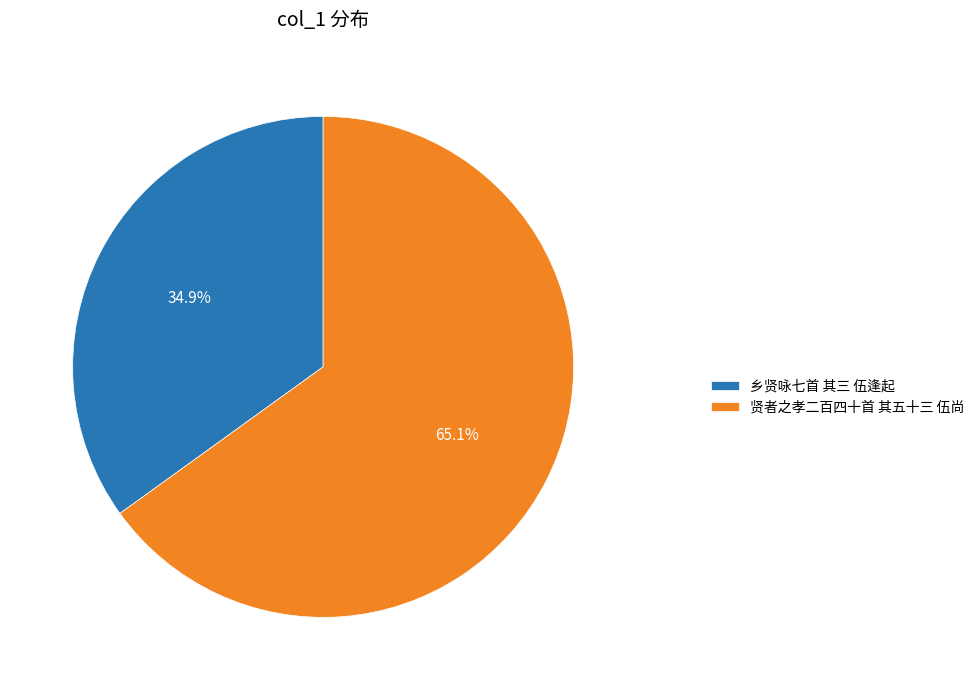

How many slices are in this pie chart?

2